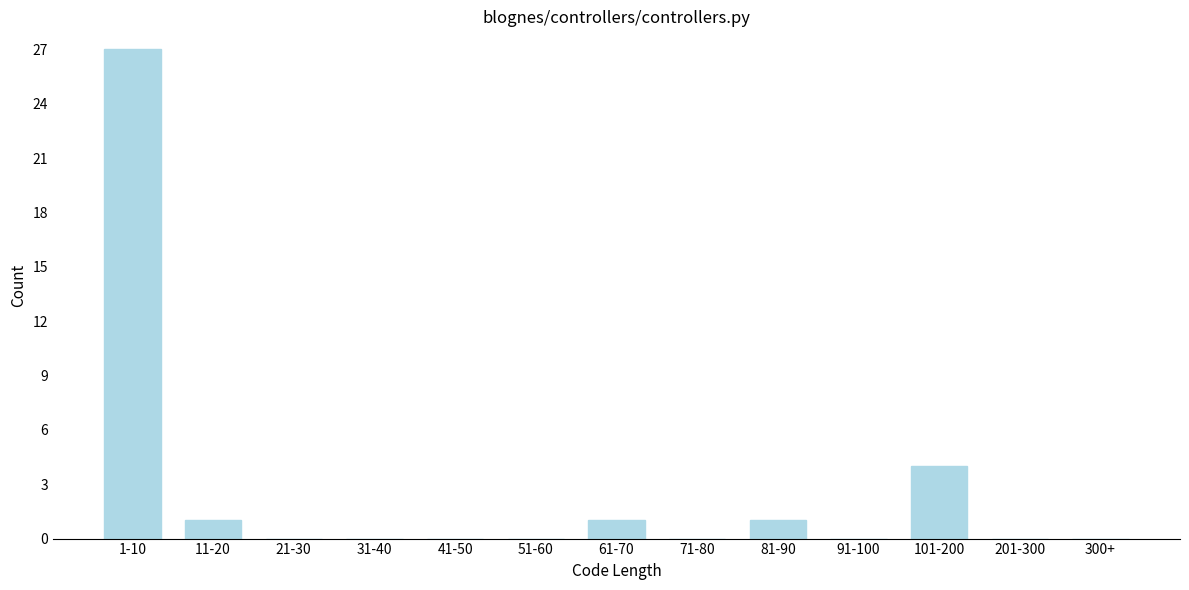

Reading left to right, what are all the values shown in this chart?

1-10=27	11-20=1	21-30=0	31-40=0	41-50=0	51-60=0	61-70=1	71-80=0	81-90=1	91-100=0	101-200=4	201-300=0	300+=0